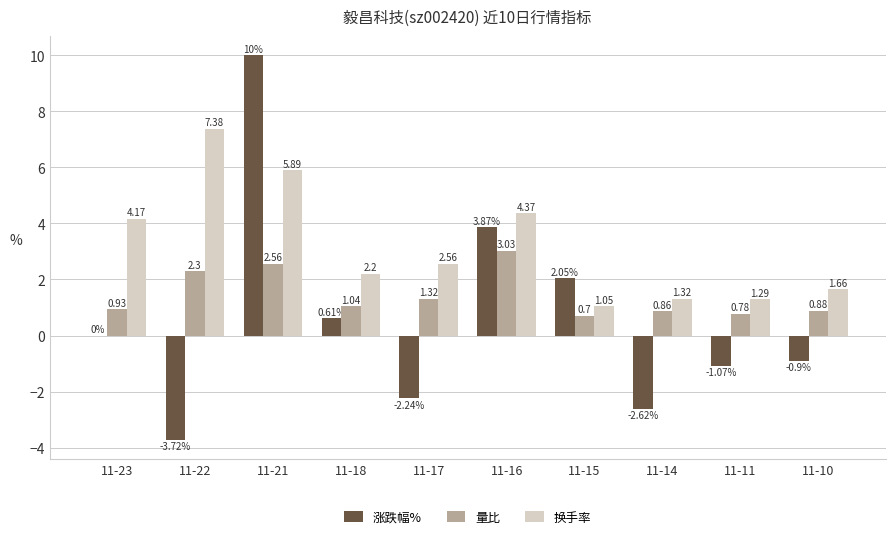

True or false: 涨跌幅% has a value of 1.2 at 11-16.

False